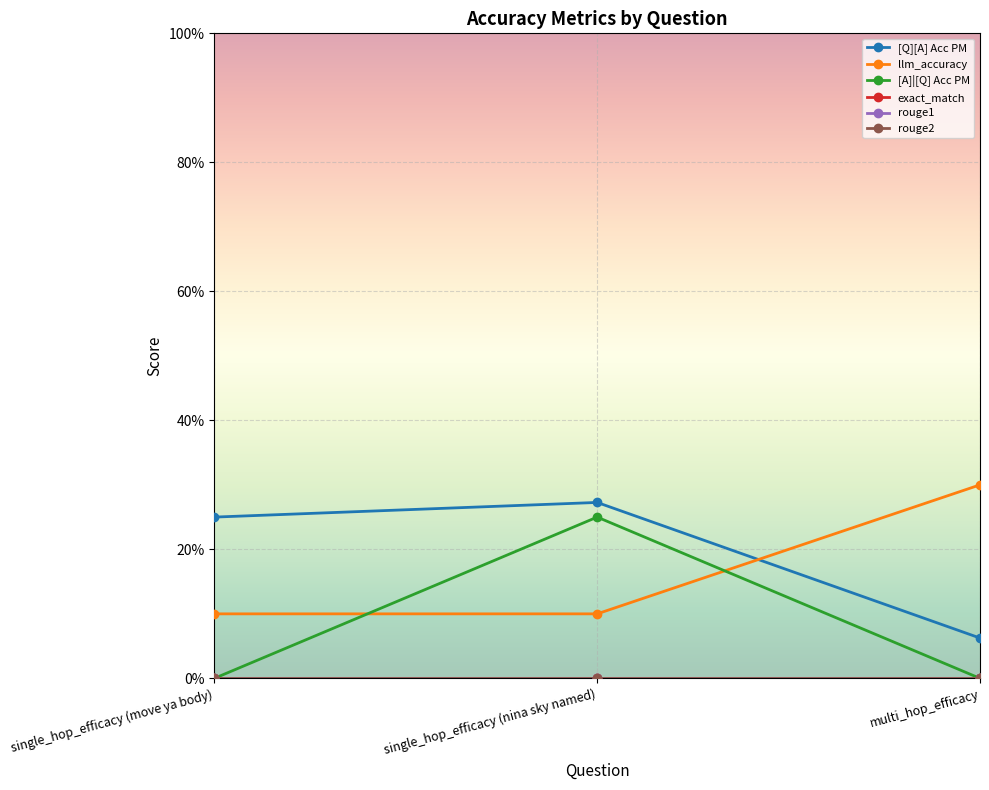

Which series changed the most between single_hop_efficacy (move ya body) and multi_hop_efficacy?

llm_accuracy